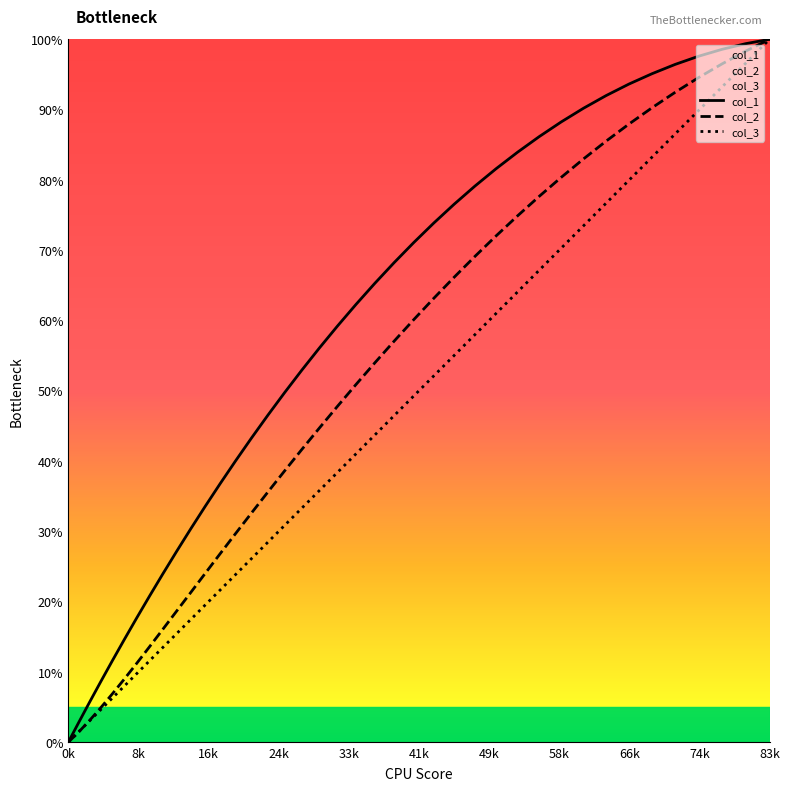

The col_2 series shows -33.6 at 1. True or false?

False